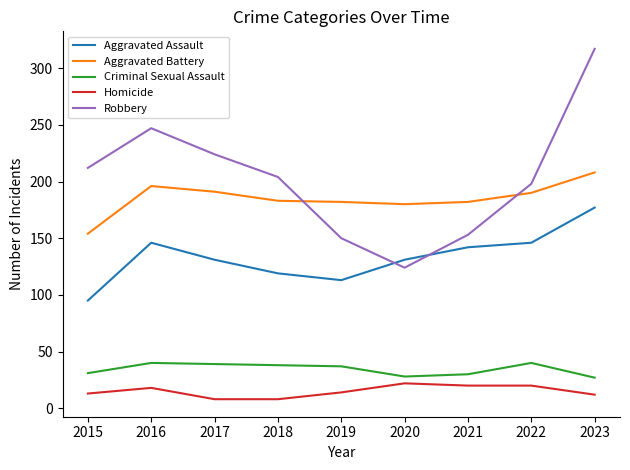

What is the sum of all Homicide values?

135